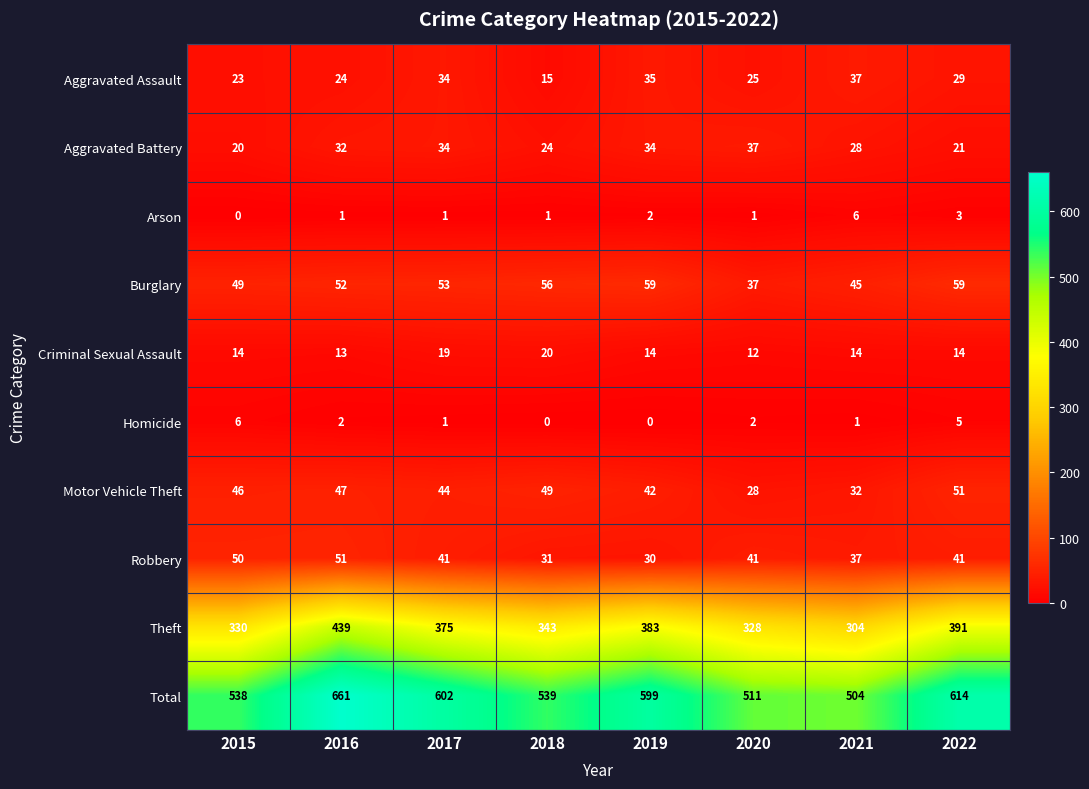

What is the total value across all series at 2019?

1198